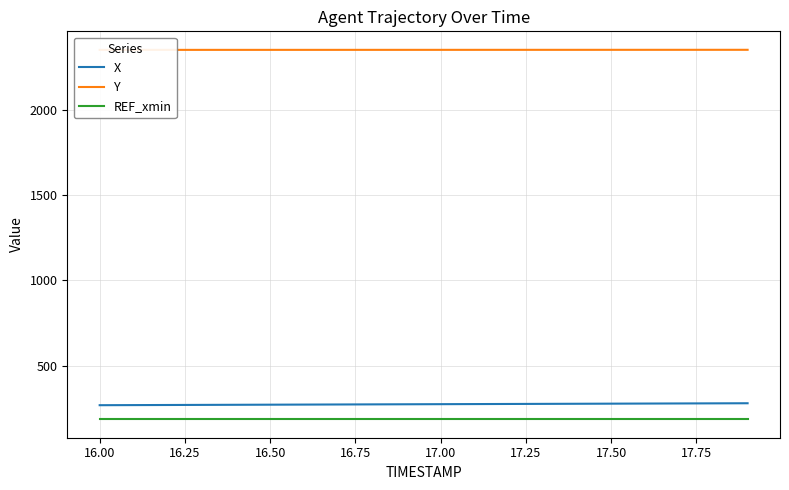

True or false: REF_xmin and Y cross at least once.

False